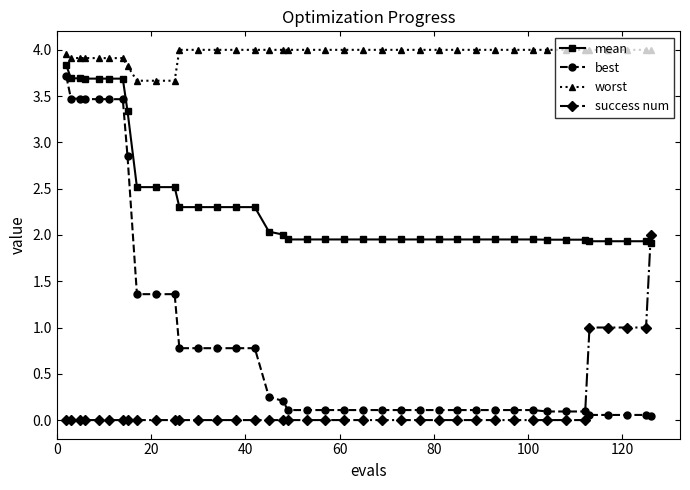

Which series has the largest total across all categories?

worst